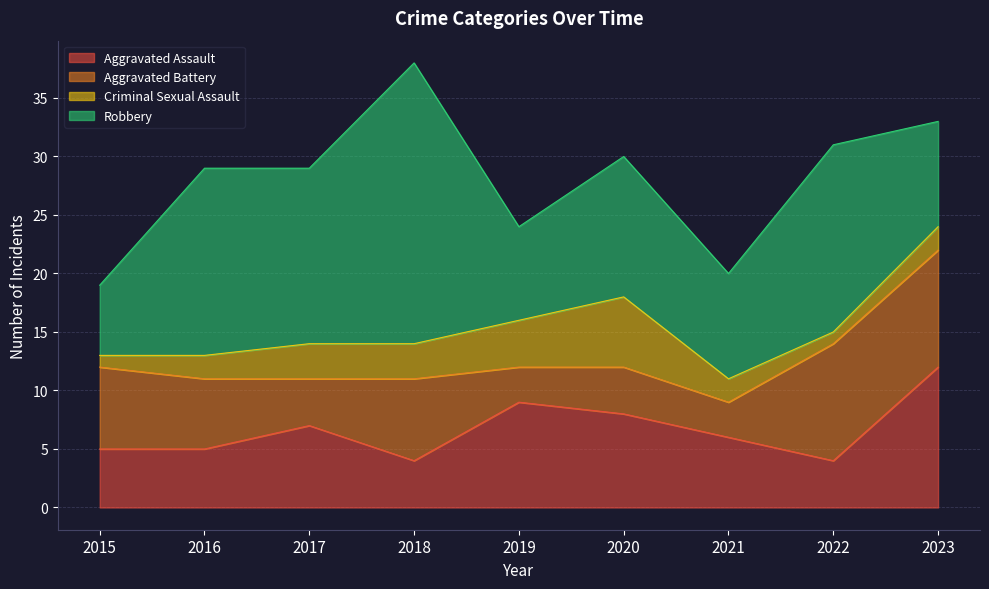

What are all the series names shown in the legend?

Aggravated Assault, Aggravated Battery, Criminal Sexual Assault, Robbery